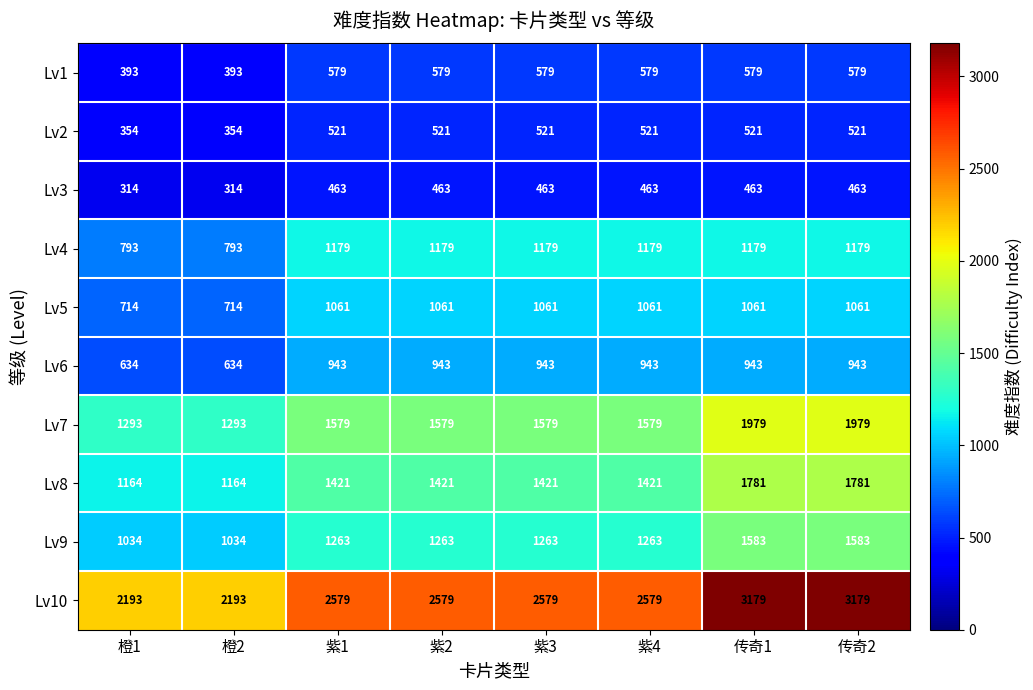

What is the minimum value shown in the chart?

314